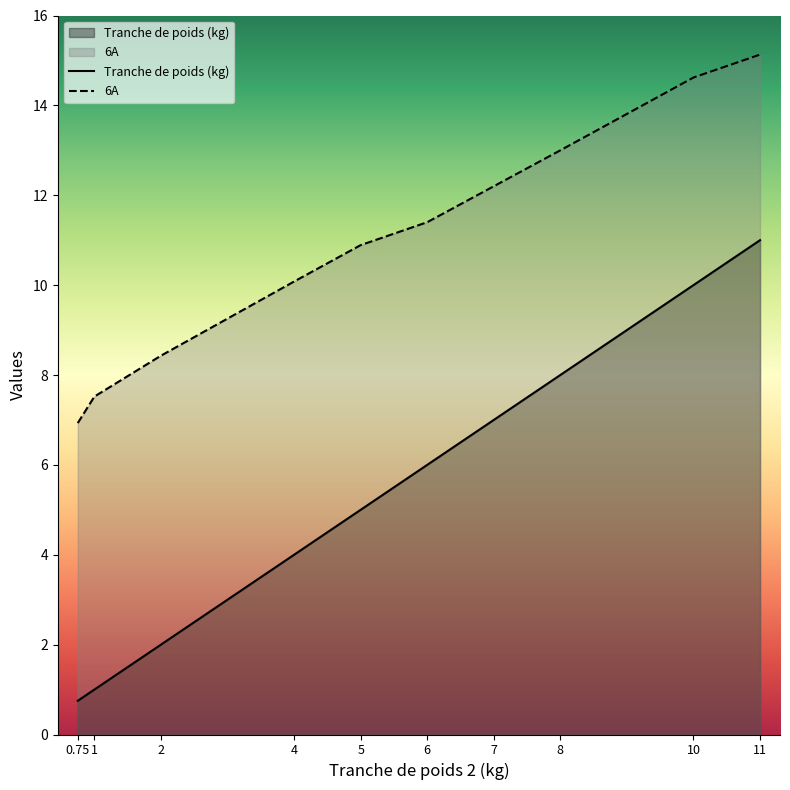

What value does the 6A series have at 7?

12.2